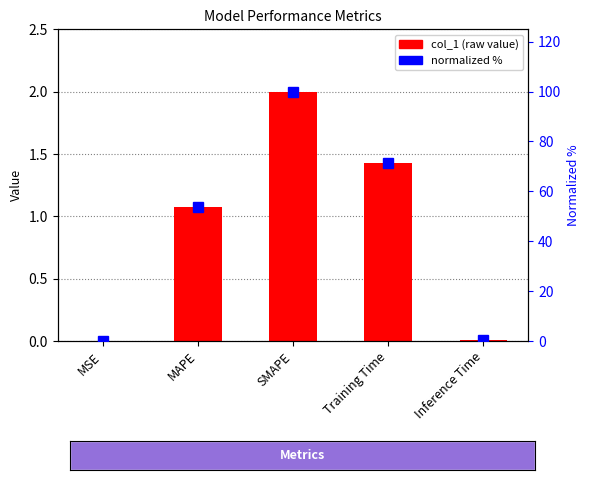

Which series changed the most between MAPE and SMAPE?

normalized %